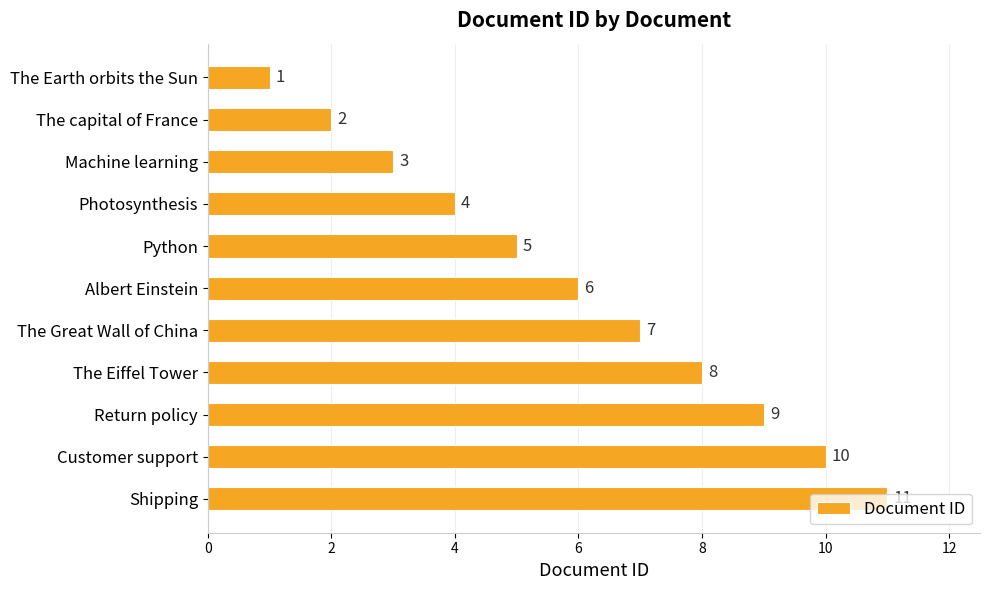

Count the values in the range 3 to 9.

7